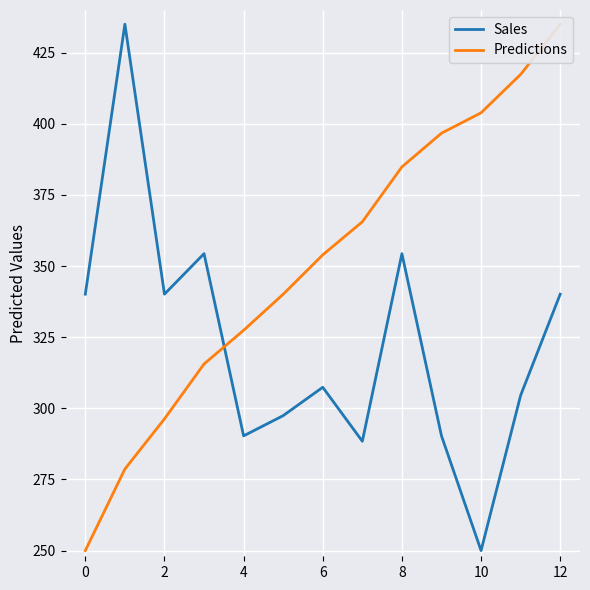

At which label does Sales reach its minimum?

10